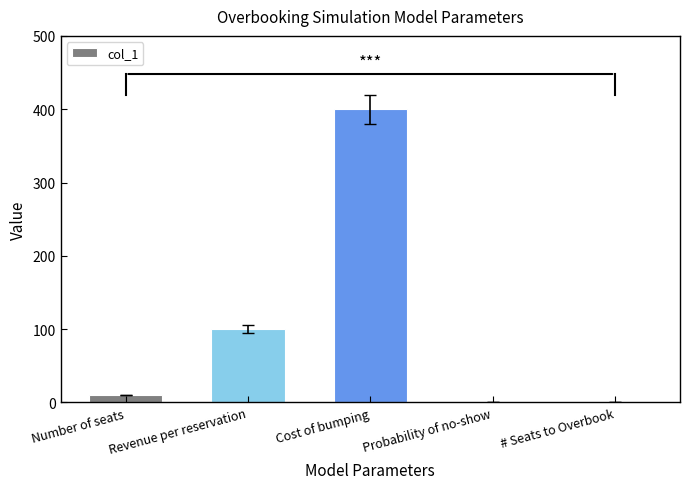

The chart shows a value of 100.0 at Revenue per reservation. True or false?

True